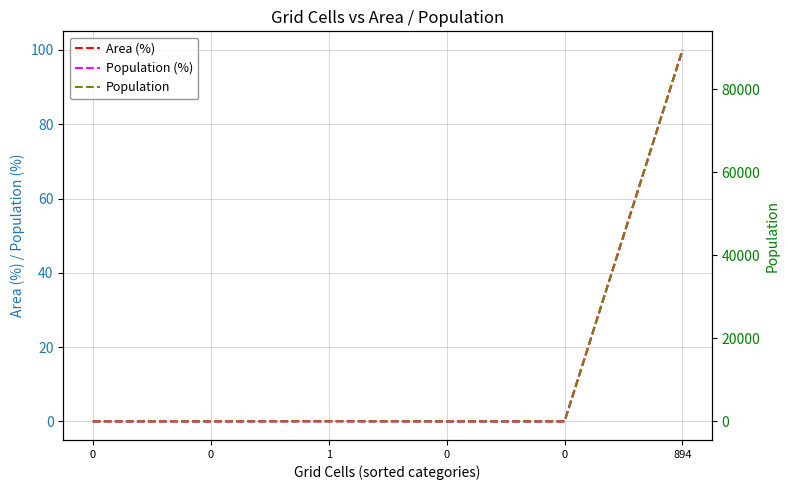

What are all the series names shown in the legend?

Area (%), Population (%), Population